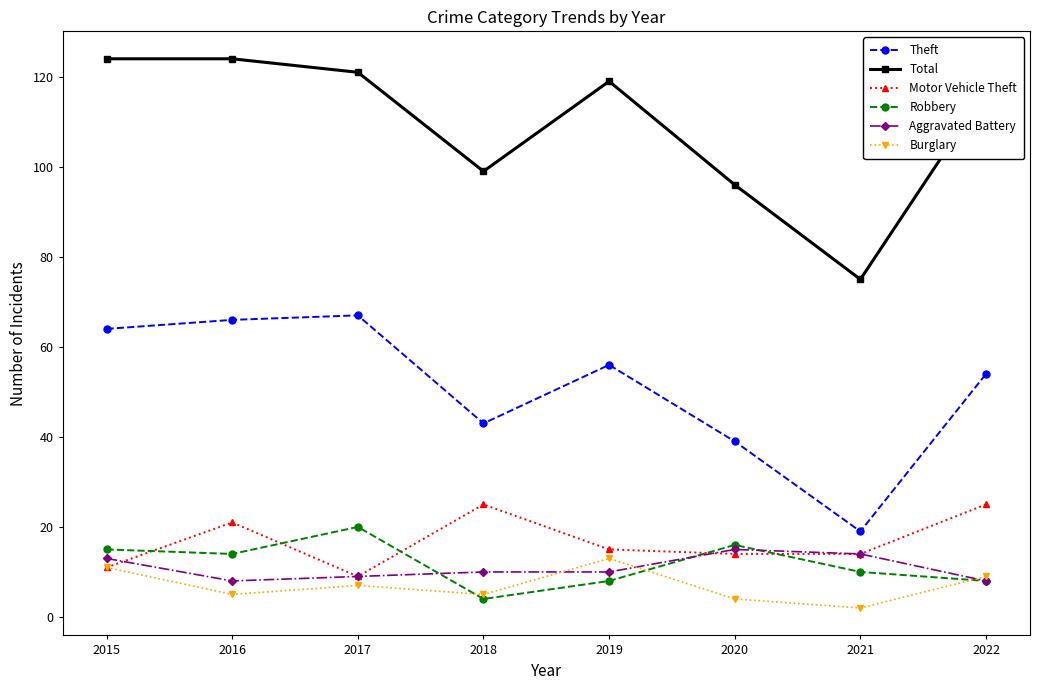

Rank the series by their maximum value, from lowest to highest.

Burglary, Aggravated Battery, Robbery, Motor Vehicle Theft, Theft, Total